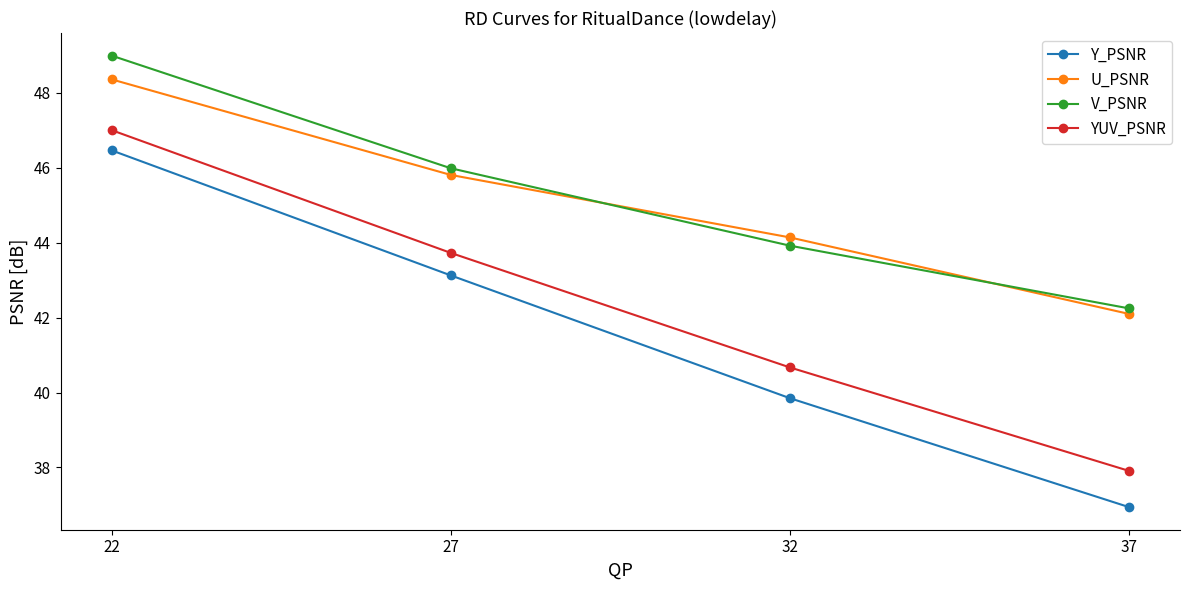

Which series has the largest total across all categories?

V_PSNR